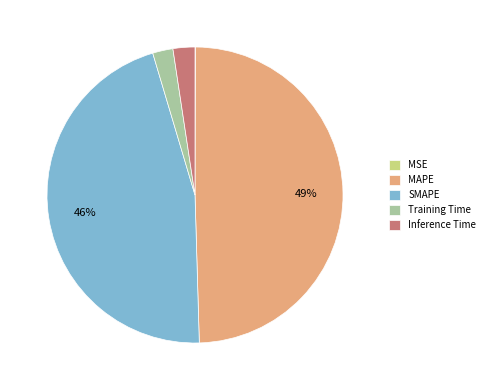

What percentage is the Training Time slice, to the nearest percent?

2%